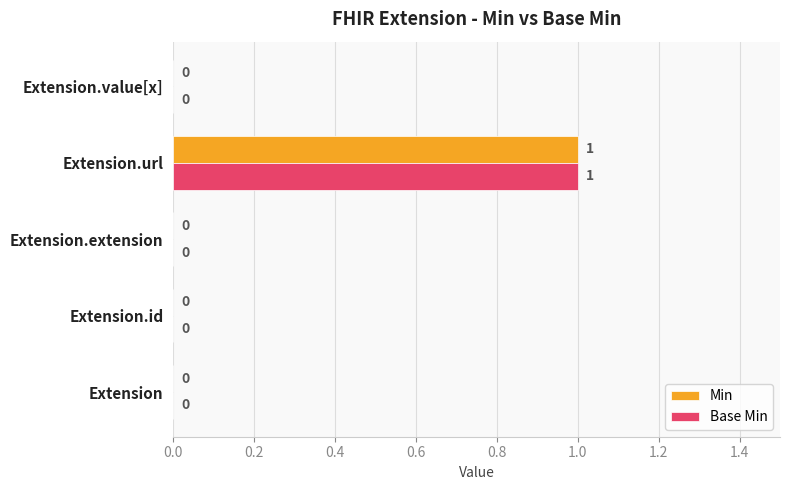

At which category is the sum across all series the highest?

Extension.url